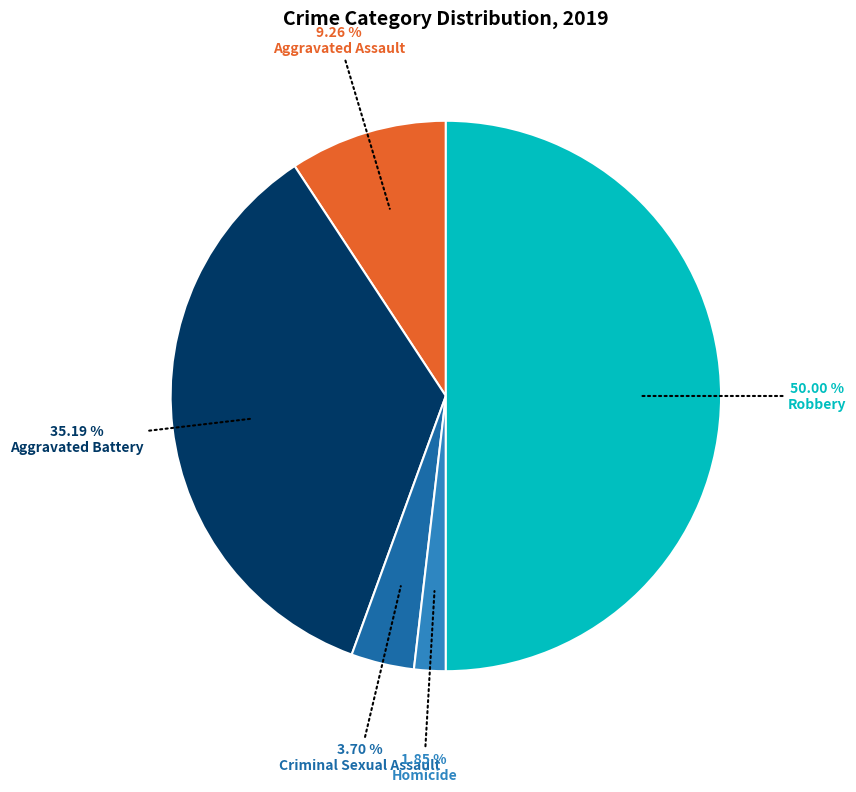

Does Criminal Sexual Assault account for over 50% of the chart?

No